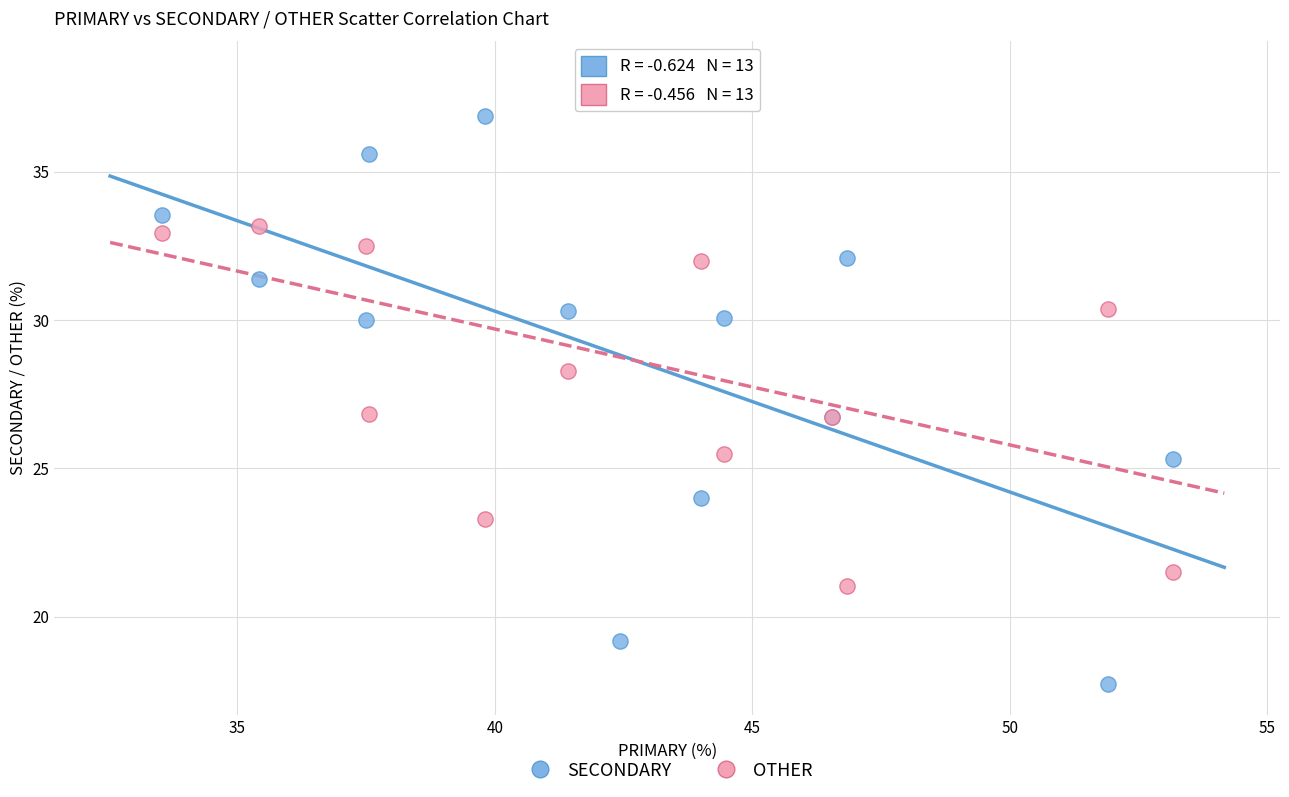

Which series has the widest spread of Y values?

SECONDARY